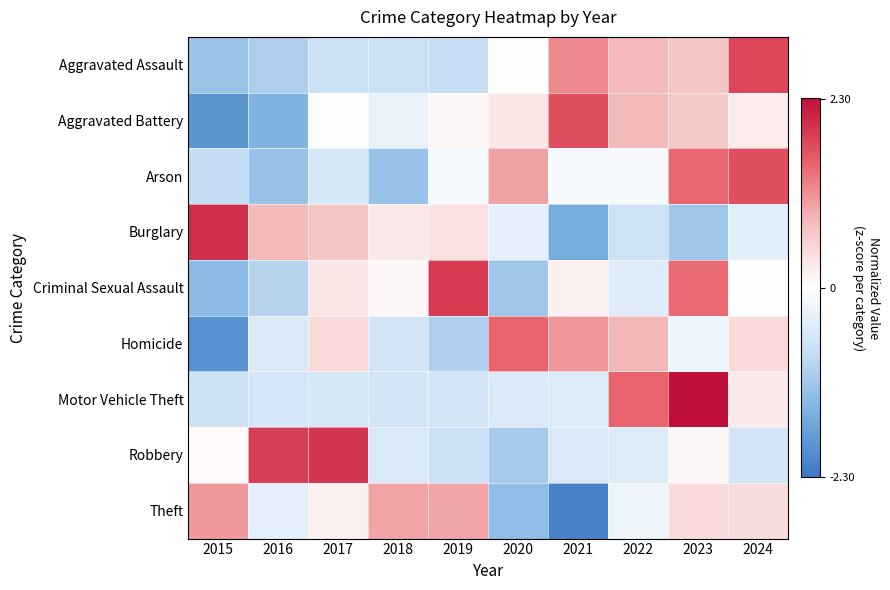

Reading left to right, list all the values displayed in this chart.

Aggravated Assault: 2015=-1.2	2016=-1.0	2017=-0.7	2018=-0.7	2019=-0.8	2020=-0.0	2021=1.2	2022=0.8	2023=0.7	2024=1.8
Aggravated Battery: 2015=-1.9	2016=-1.5	2017=-0.1	2018=-0.3	2019=0.1	2020=0.3	2021=1.7	2022=0.8	2023=0.7	2024=0.2
Arson: 2015=-0.8	2016=-1.2	2017=-0.6	2018=-1.2	2019=-0.1	2020=1.0	2021=-0.1	2022=-0.1	2023=1.5	2024=1.7
Burglary: 2015=2.0	2016=0.8	2017=0.7	2018=0.3	2019=0.4	2020=-0.3	2021=-1.6	2022=-0.7	2023=-1.2	2024=-0.4
Criminal Sexual Assault: 2015=-1.4	2016=-0.9	2017=0.3	2018=0.1	2019=1.9	2020=-1.2	2021=0.2	2022=-0.4	2023=1.4	2024=-0.0
Homicide: 2015=-1.9	2016=-0.5	2017=0.4	2018=-0.6	2019=-1.0	2020=1.5	2021=1.1	2022=0.8	2023=-0.2	2024=0.4
Motor Vehicle Theft: 2015=-0.7	2016=-0.6	2017=-0.6	2018=-0.6	2019=-0.6	2020=-0.5	2021=-0.5	2022=1.5	2023=2.3	2024=0.2
Robbery: 2015=0.0	2016=1.8	2017=1.9	2018=-0.5	2019=-0.7	2020=-1.1	2021=-0.5	2022=-0.5	2023=0.1	2024=-0.6
Theft: 2015=1.1	2016=-0.4	2017=0.2	2018=1.0	2019=1.0	2020=-1.3	2021=-2.1	2022=-0.2	2023=0.4	2024=0.4